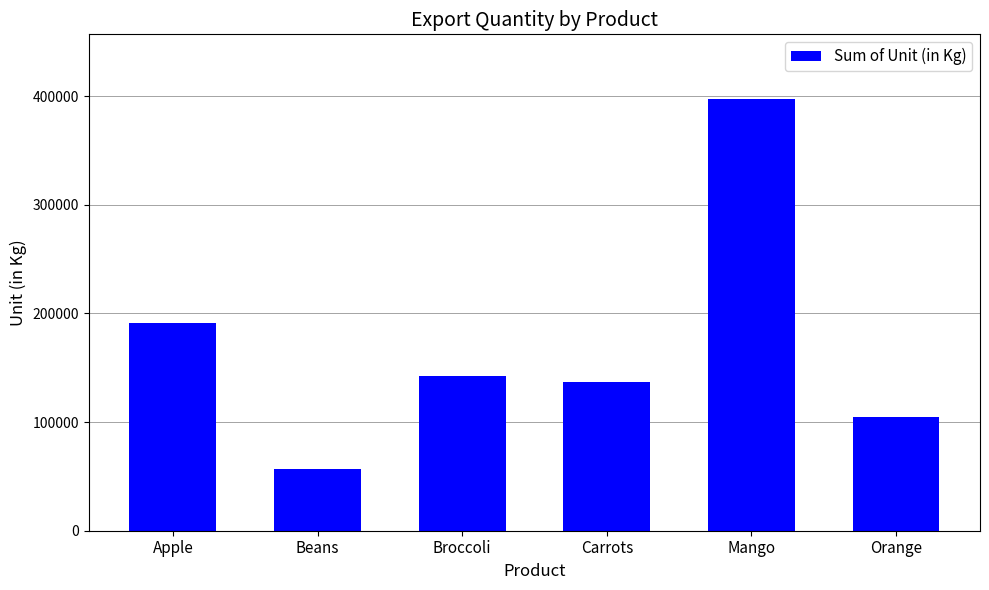

Where is the data nearest to the value 227327?

Apple